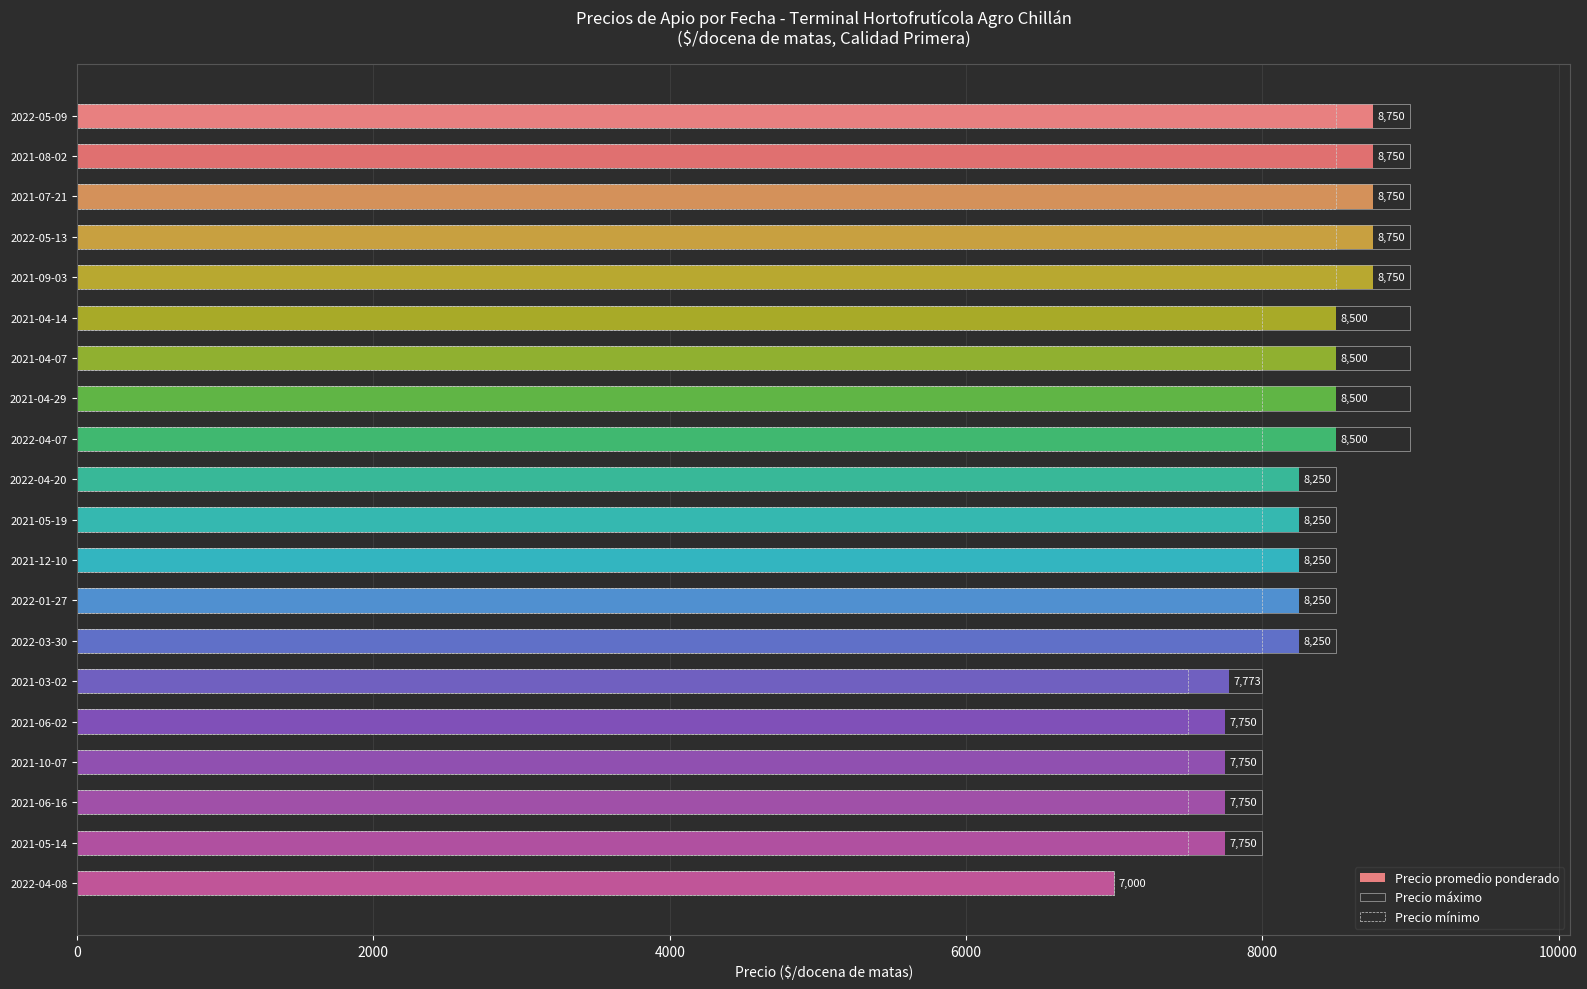

The Precio mínimo series shows 1854 at 2022-04-20. True or false?

False